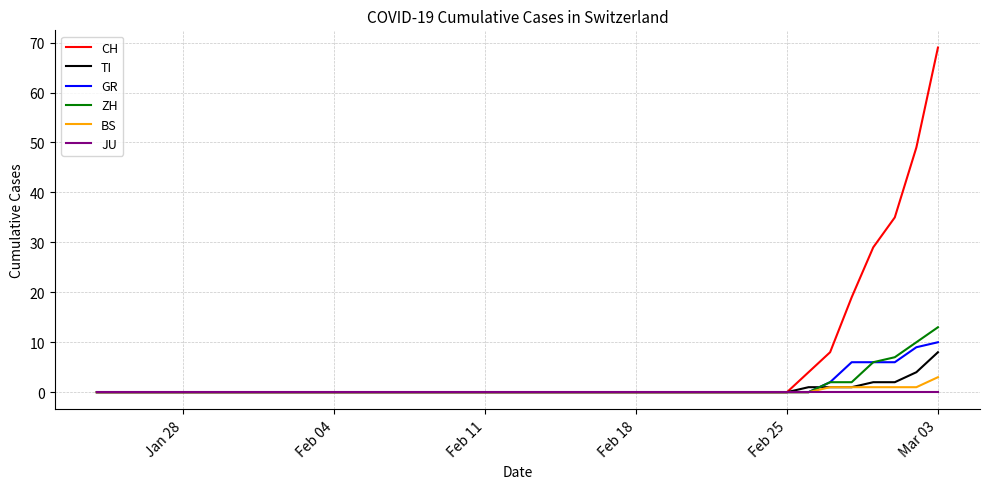

Which series has the largest total across all categories?

CH